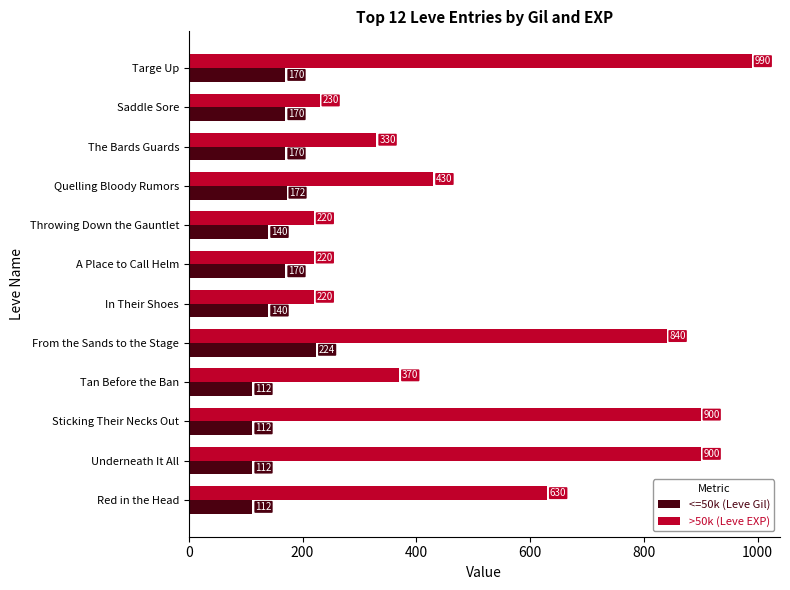

List the series in order of their overall mean, lowest first.

<=50k (Leve Gil), >50k (Leve EXP)